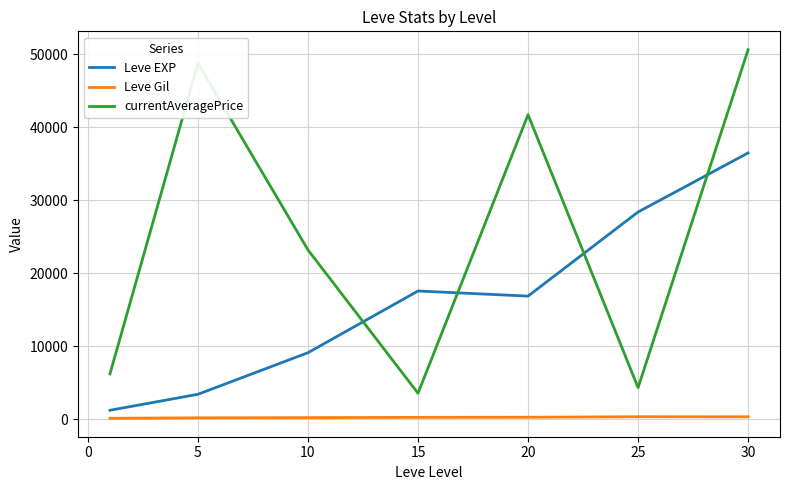

Rank the series by their maximum value, from lowest to highest.

Leve Gil, Leve EXP, currentAveragePrice